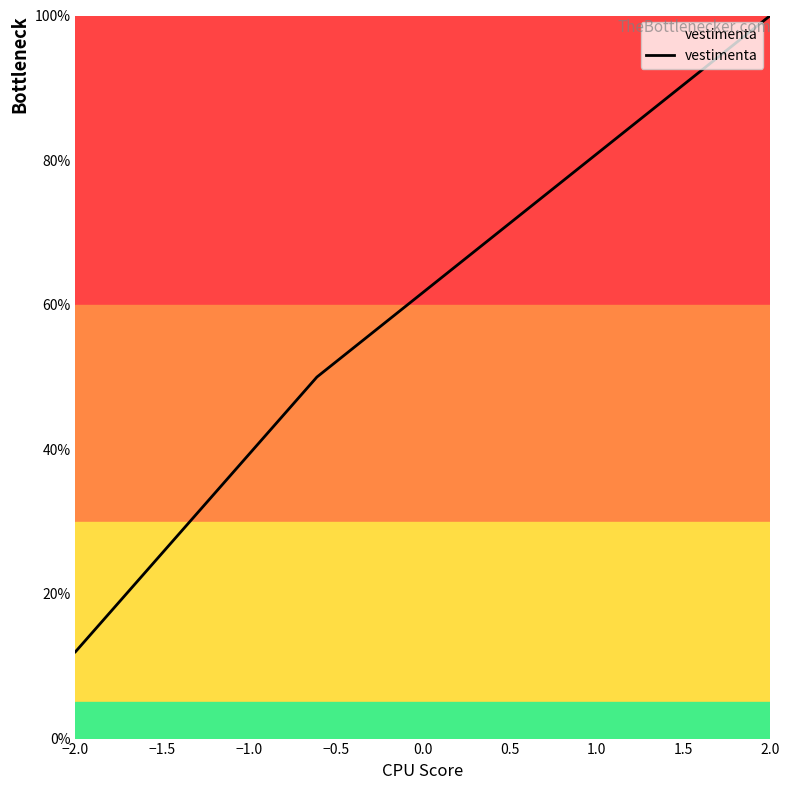

What is the sum of all values?

162